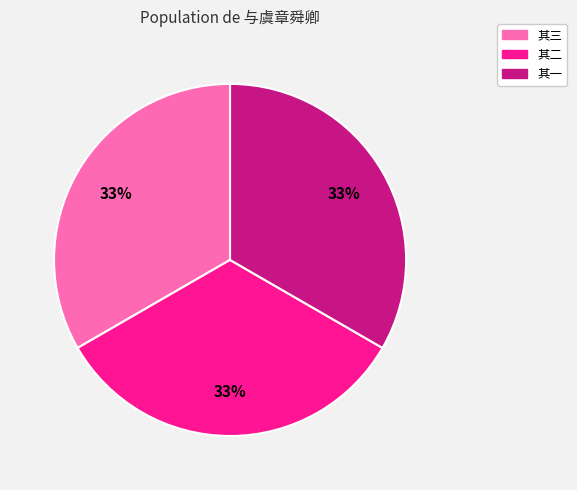

To the nearest percent, what is the average slice percentage?

33%